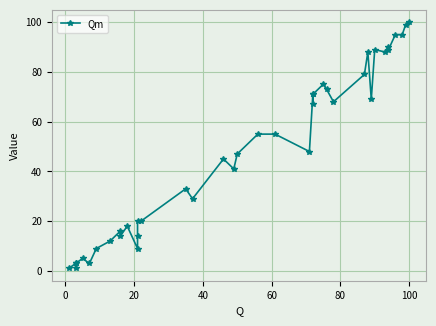

What is the sum of all values?

1907